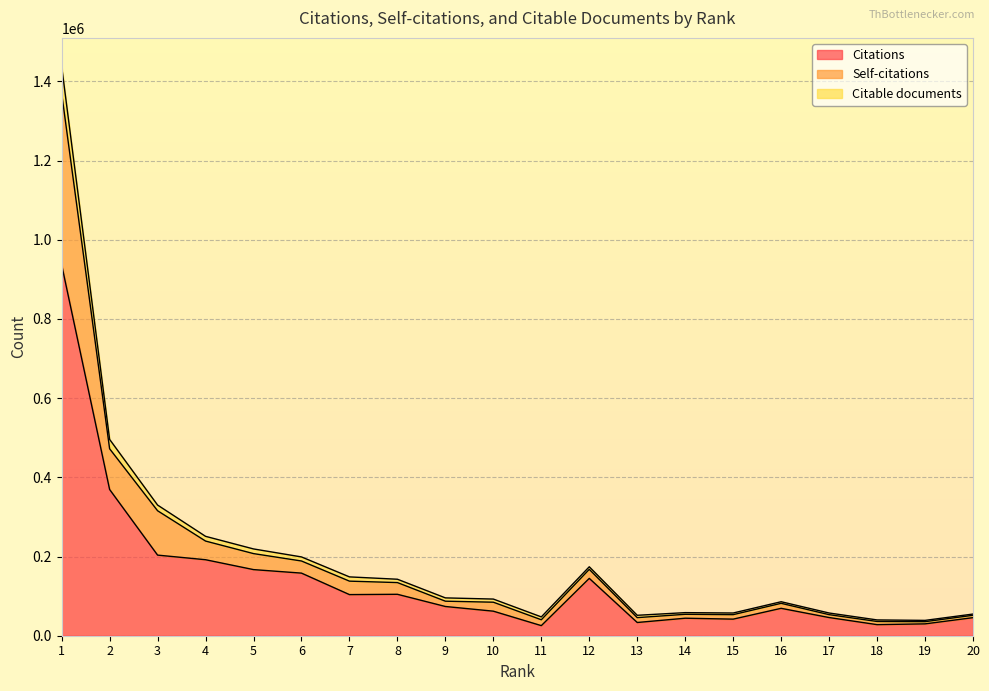

At which category is the sum across all series the highest?

1